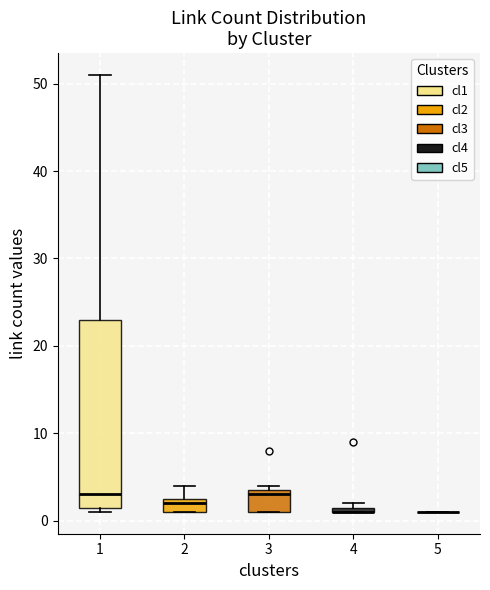

Where is the lower edge of the box at x = 4 on the y-axis? The values are not printed on the chart, so give them approximately, as read against the axis.

1